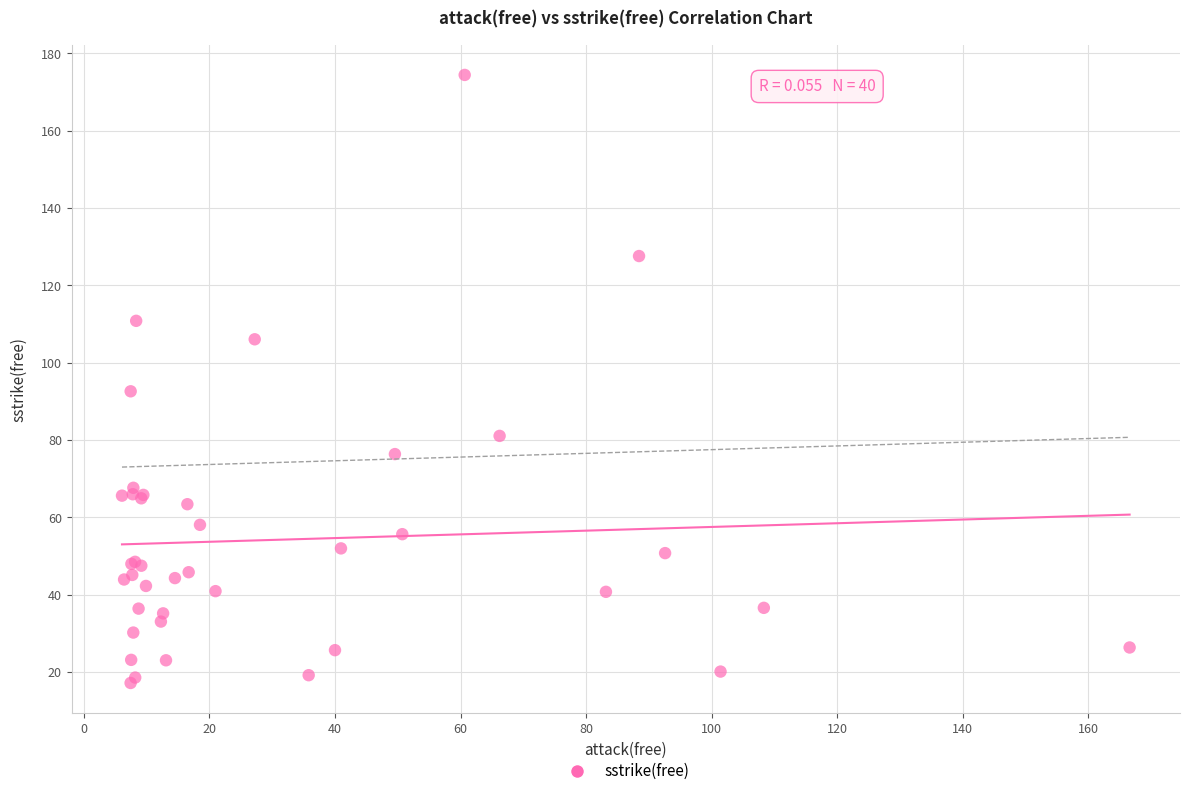

What Y value in the scatter plot is closest to 95?

92.6